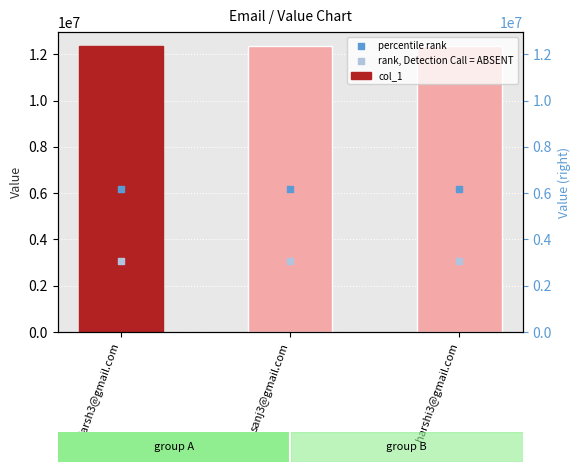

Is the value of percentile rank at harshi3@gmail.com greater than the value of col_1 at darsh3@gmail.com?

No